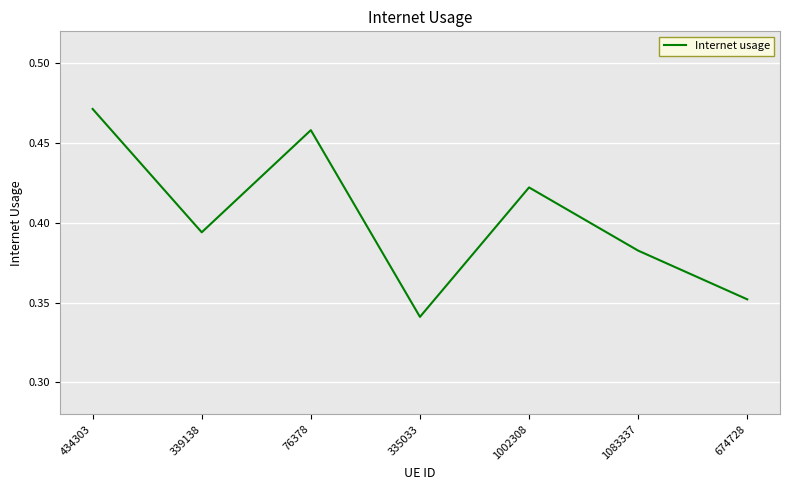

Rank the categories by value from lowest to highest.

335033, 674728, 1083337, 339138, 1002308, 76378, 434303